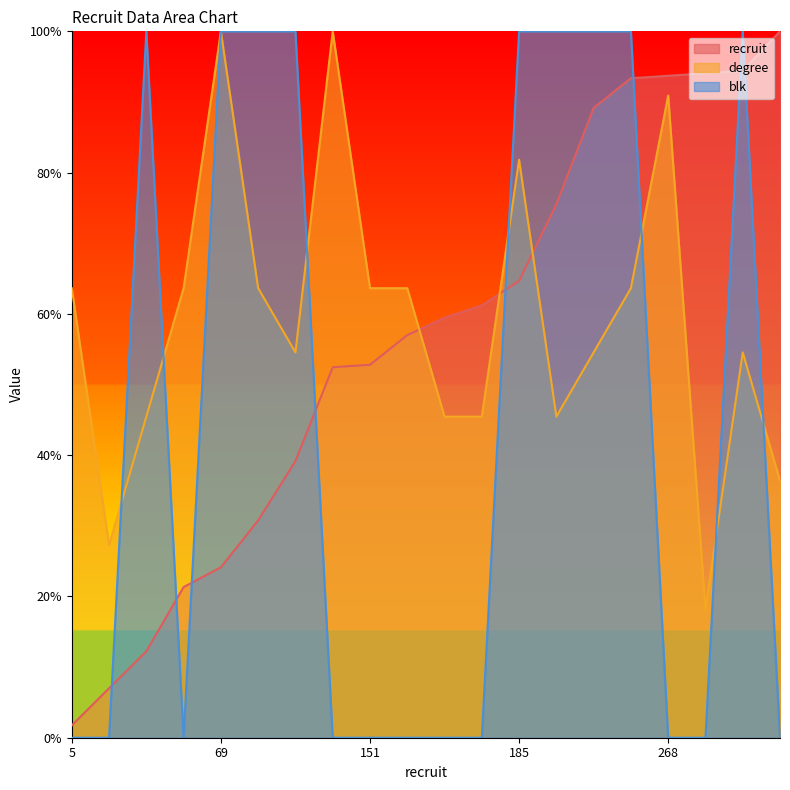

What is the difference between the second highest and minimum values in the recruit series?

92.7